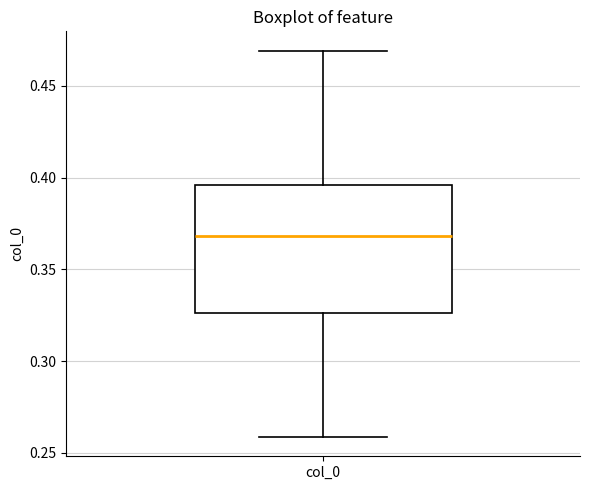

Transcribe this box plot: give where the median line is, the range the box spans, and where the two whiskers end, as read against the y-axis. The values are not printed on the chart, so give them approximately, as read against the axis.

median 0.370, box 0.325 to 0.395, whiskers 0.260 to 0.470